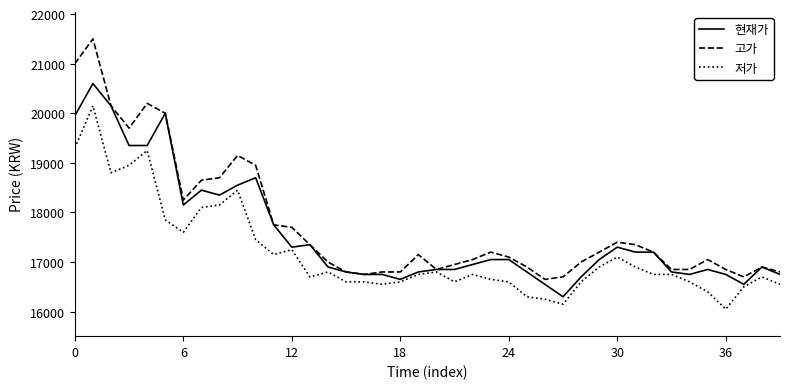

Does the chart display data point markers on the line(s)?

No